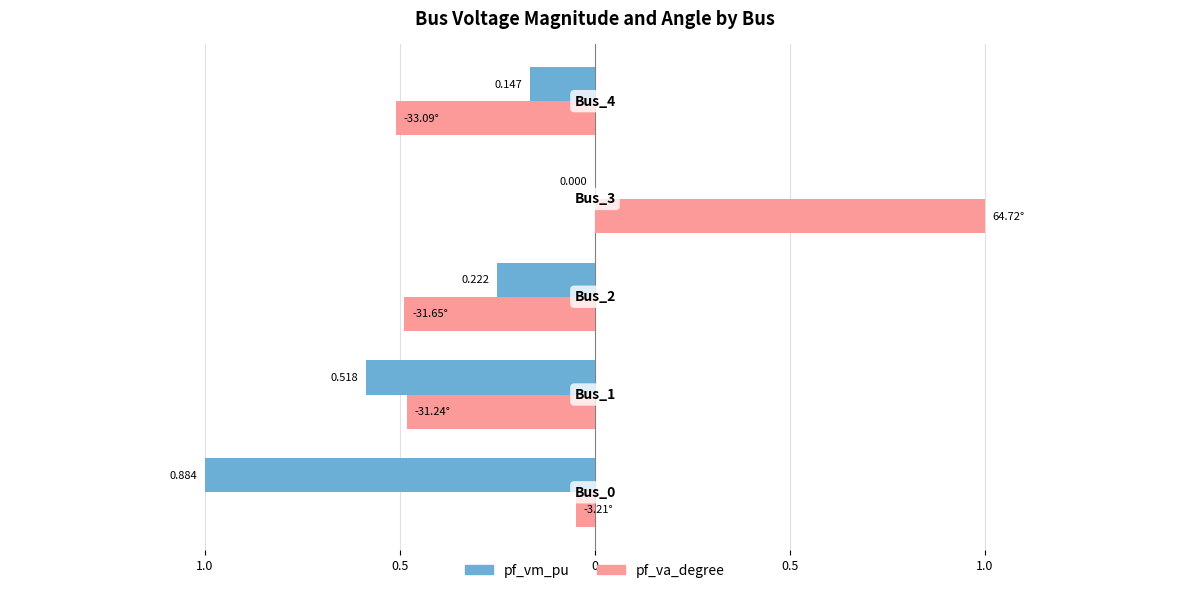

Reading left to right, transcribe all the data shown in this chart.

pf_vm_pu: 1.0=-1.0	0.5=-0.6	0=-0.3	0.5=0.0	1.0=-0.2
pf_va_degree: 1.0=-0.0	0.5=-0.5	0=-0.5	0.5=1.0	1.0=-0.5